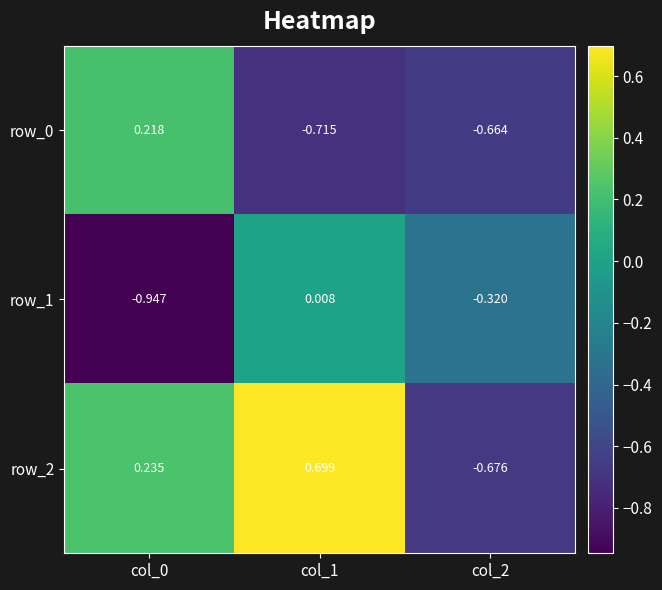

Is the value of row_0 at col_0 greater than the value of row_1 at col_2?

Yes